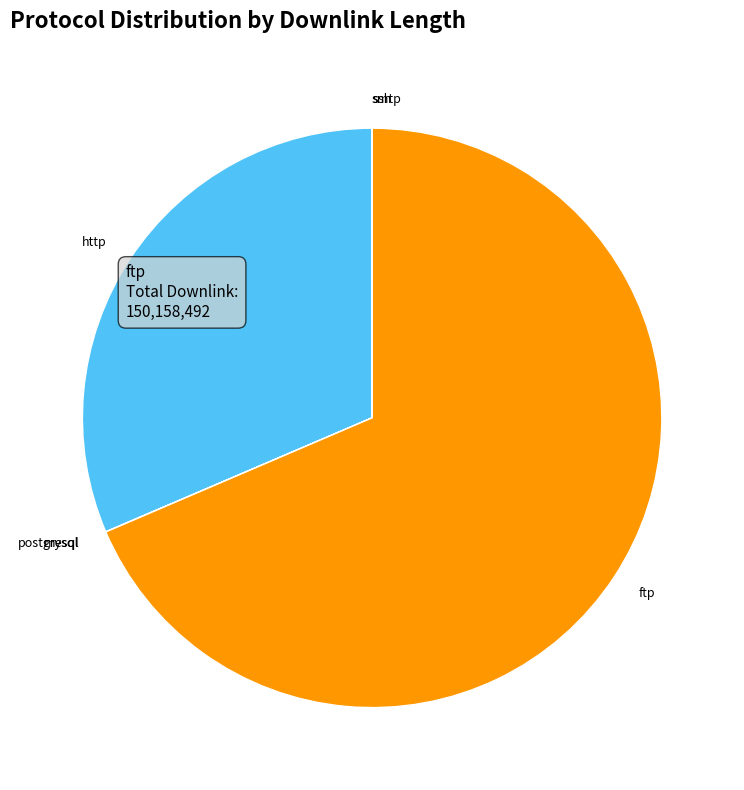

True or false: ftp accounts for 78% of the total.

False